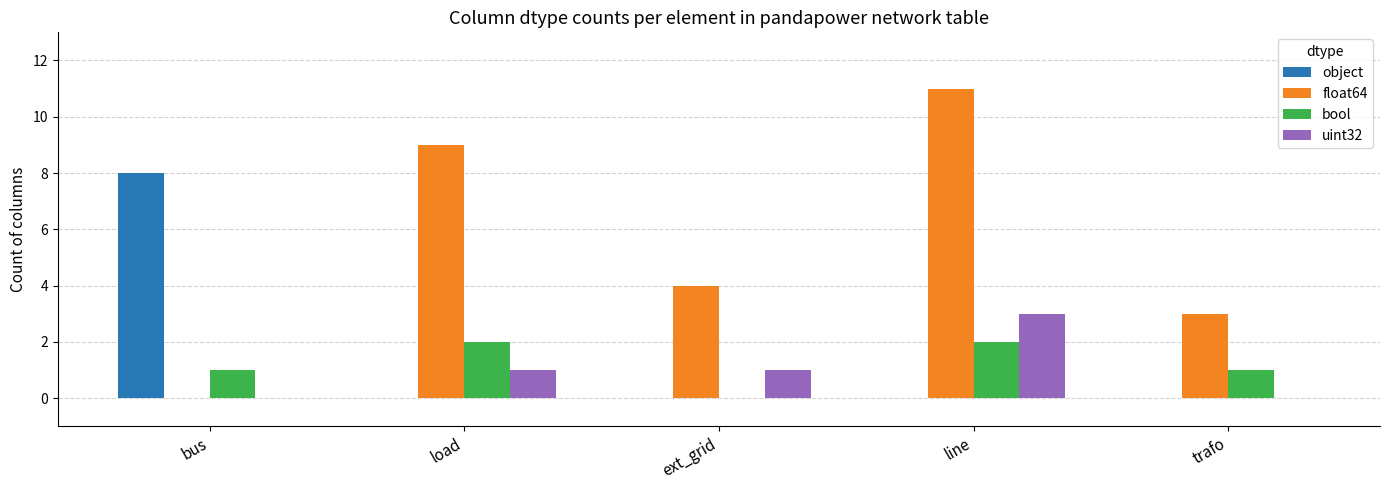

At which category is the sum across all series the highest?

line